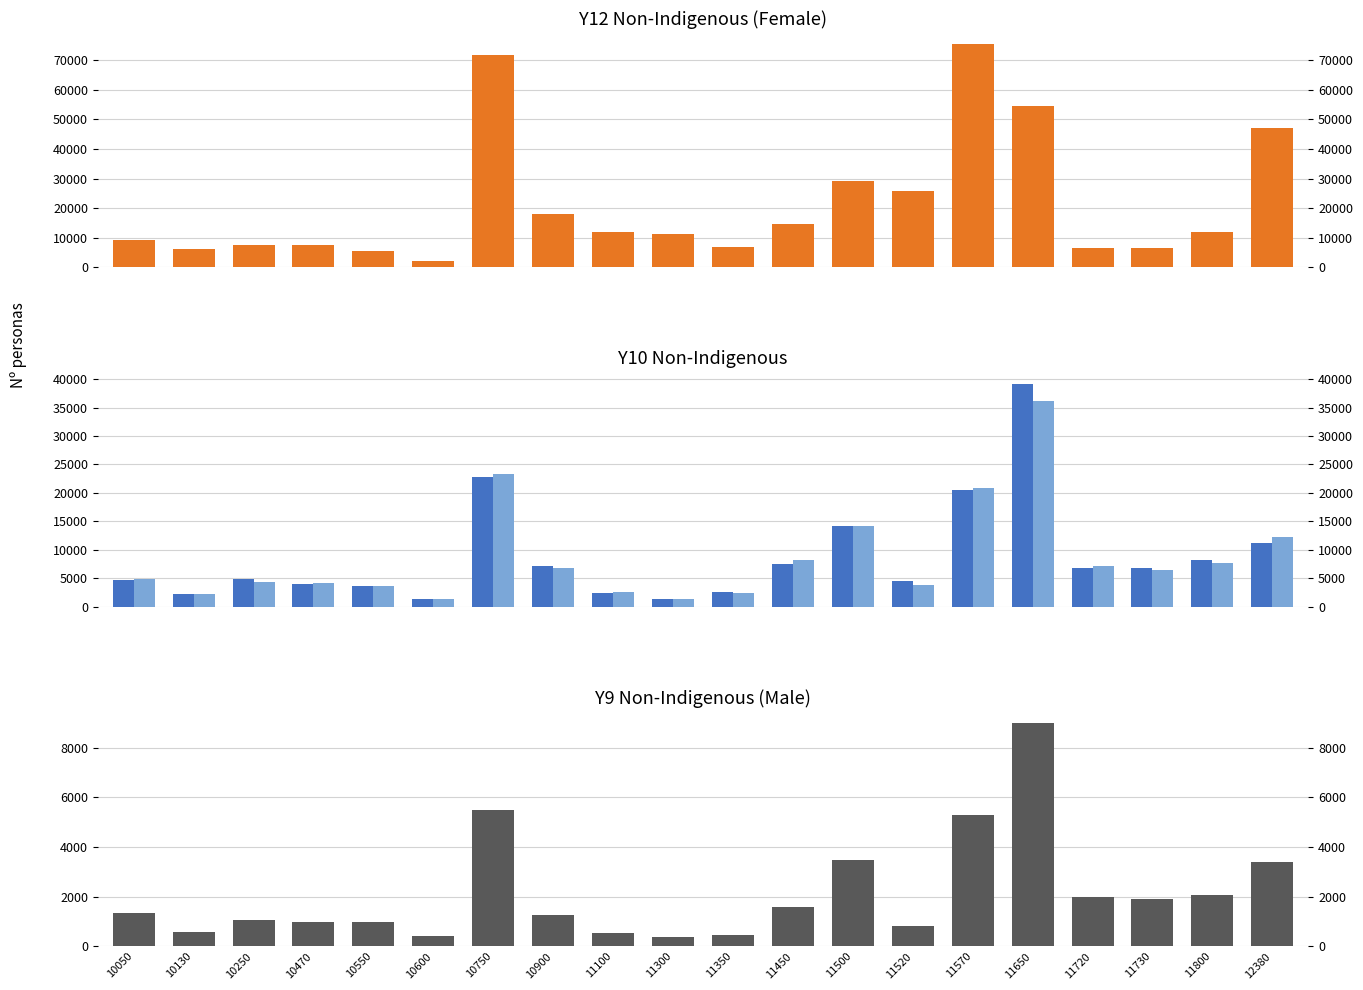

Is it true that y9_equivalent_non_indig_m equals 211 at 10550?

False